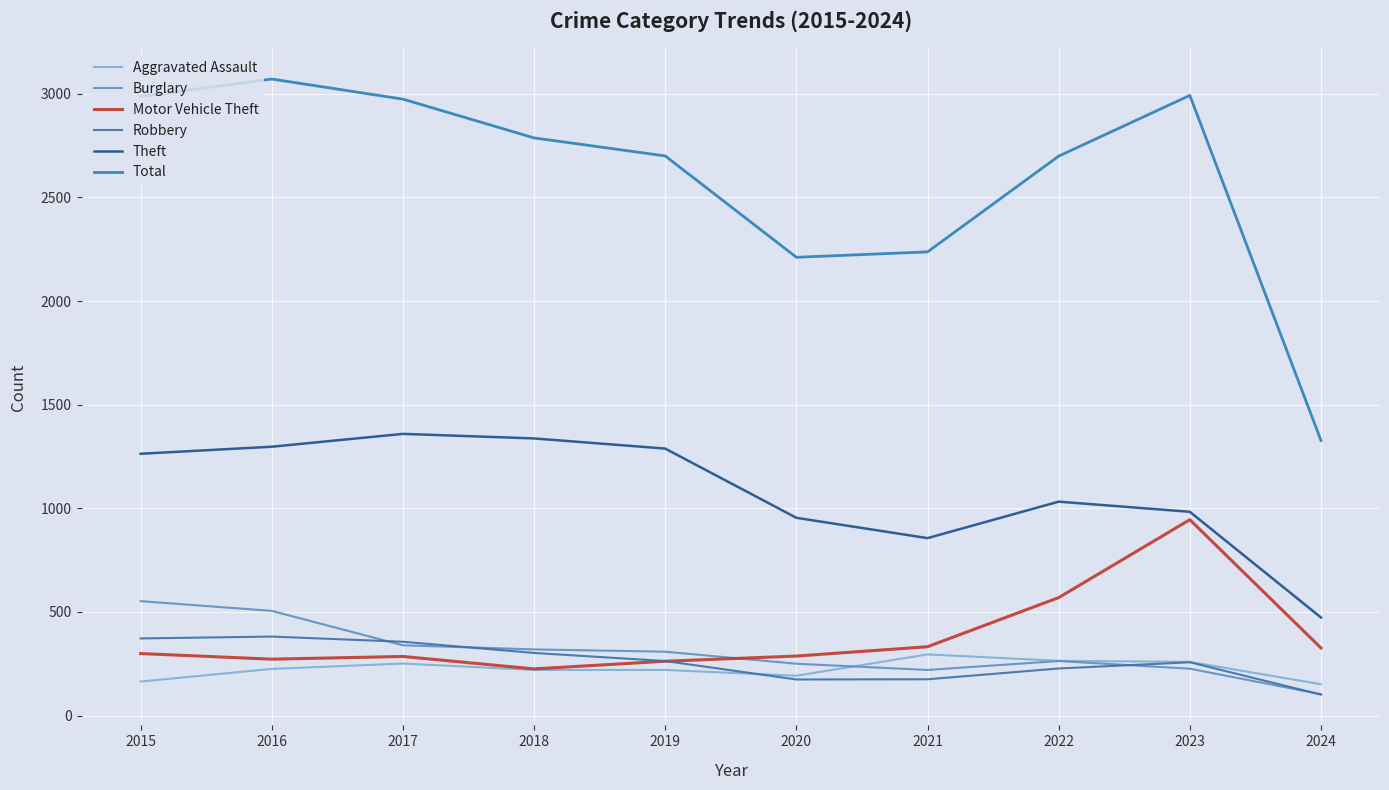

True or false: Robbery and Total cross at least once.

False